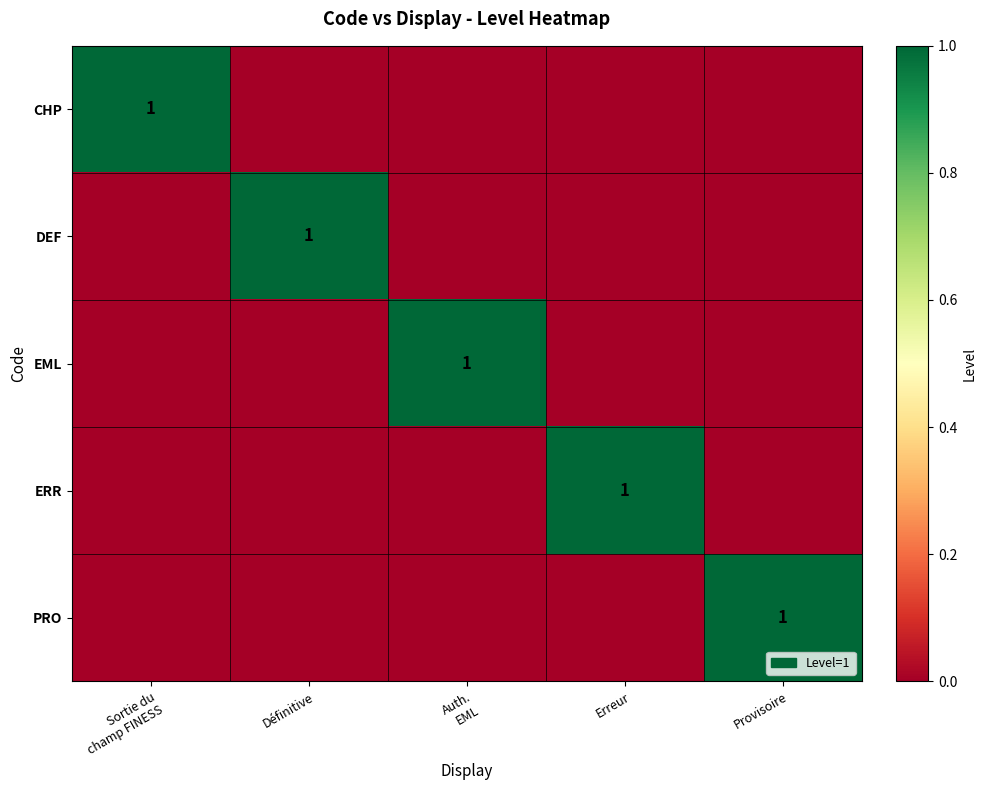

Which series has the largest total across all categories?

CHP